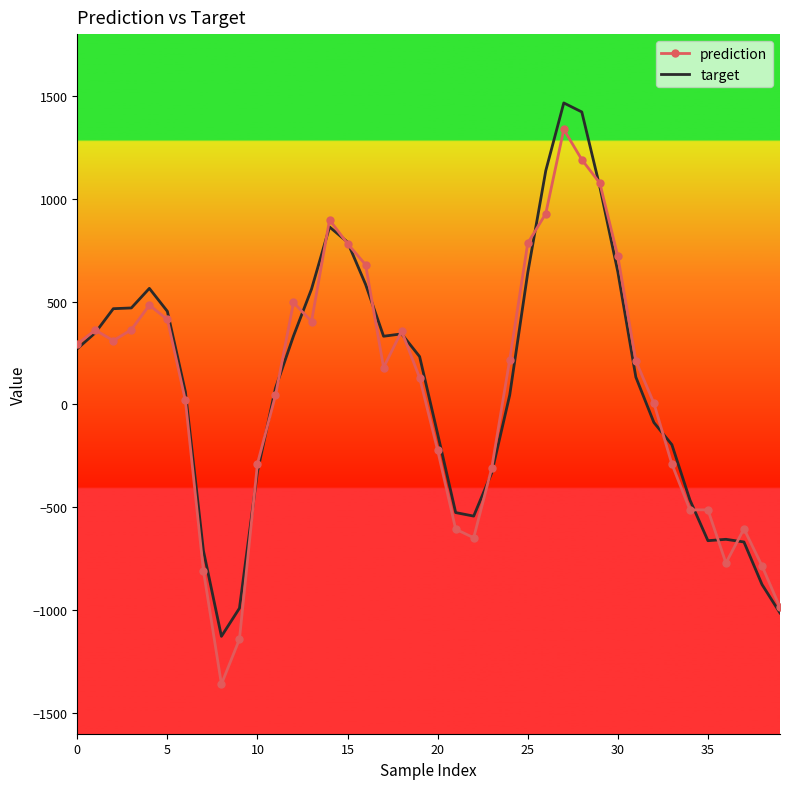

What is the smallest value displayed?

-1359.2